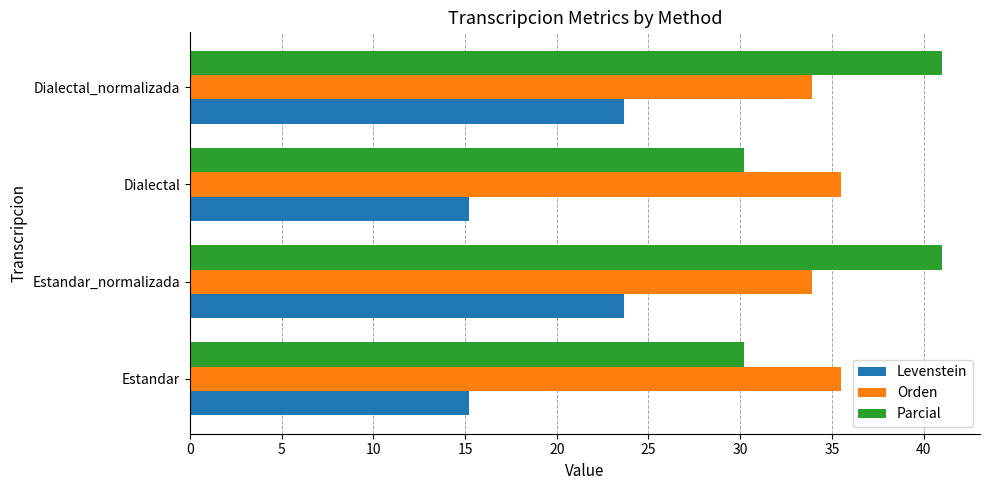

At how many categories does at least one series exceed 26?

4